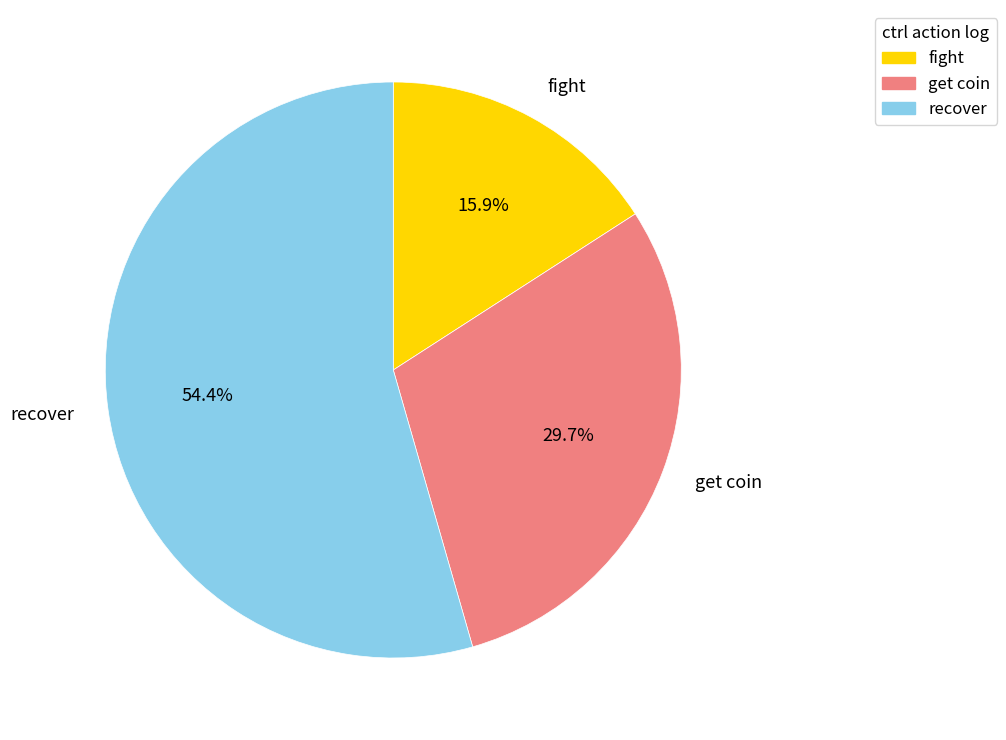

Which has a higher value, recover or fight?

recover